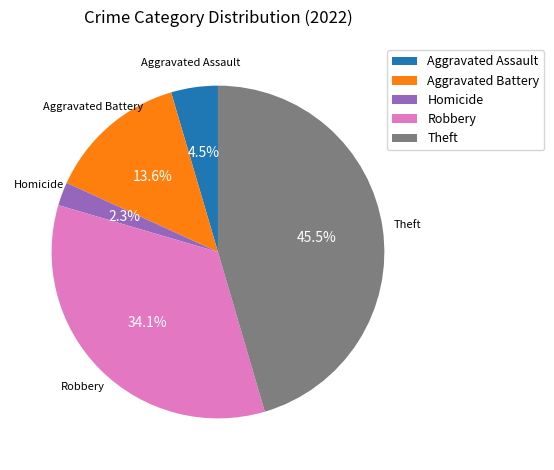

Count the number of slices in the pie.

5